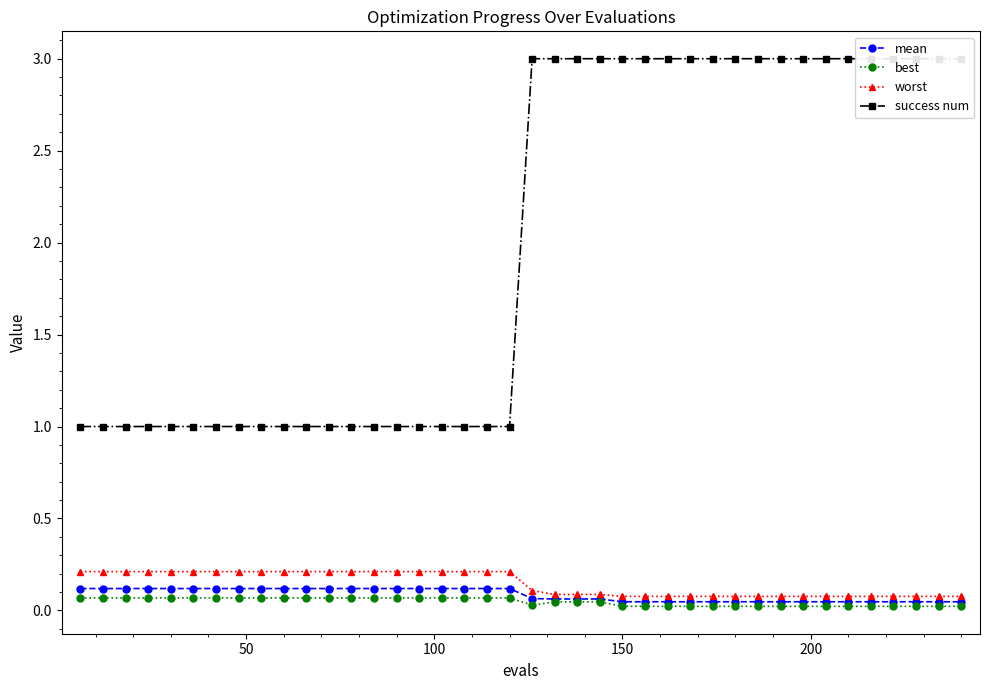

At how many categories does at least one series exceed 0?

40